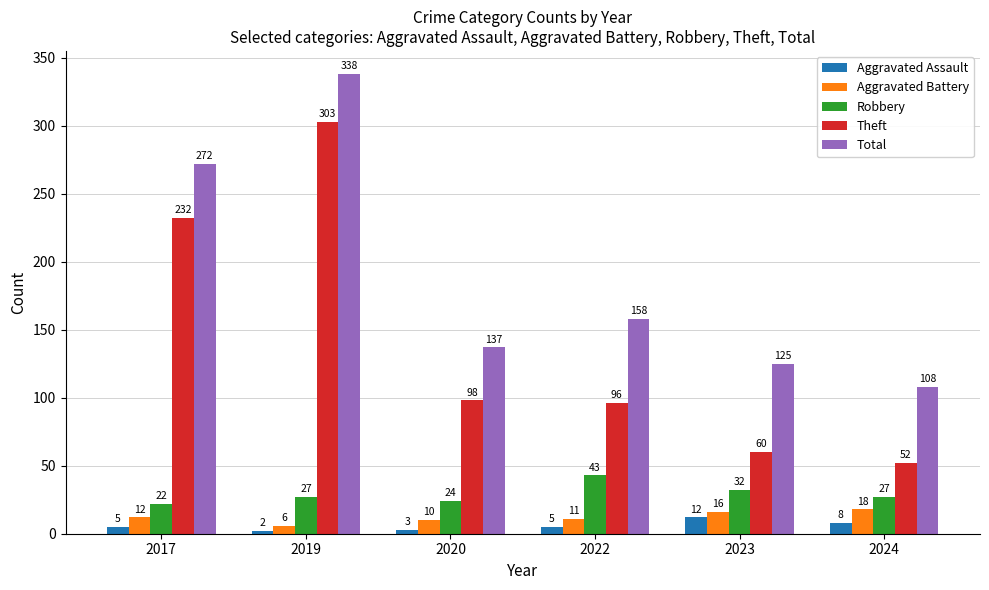

Is the value of Robbery at 2020 greater than the value of Total at 2023?

No